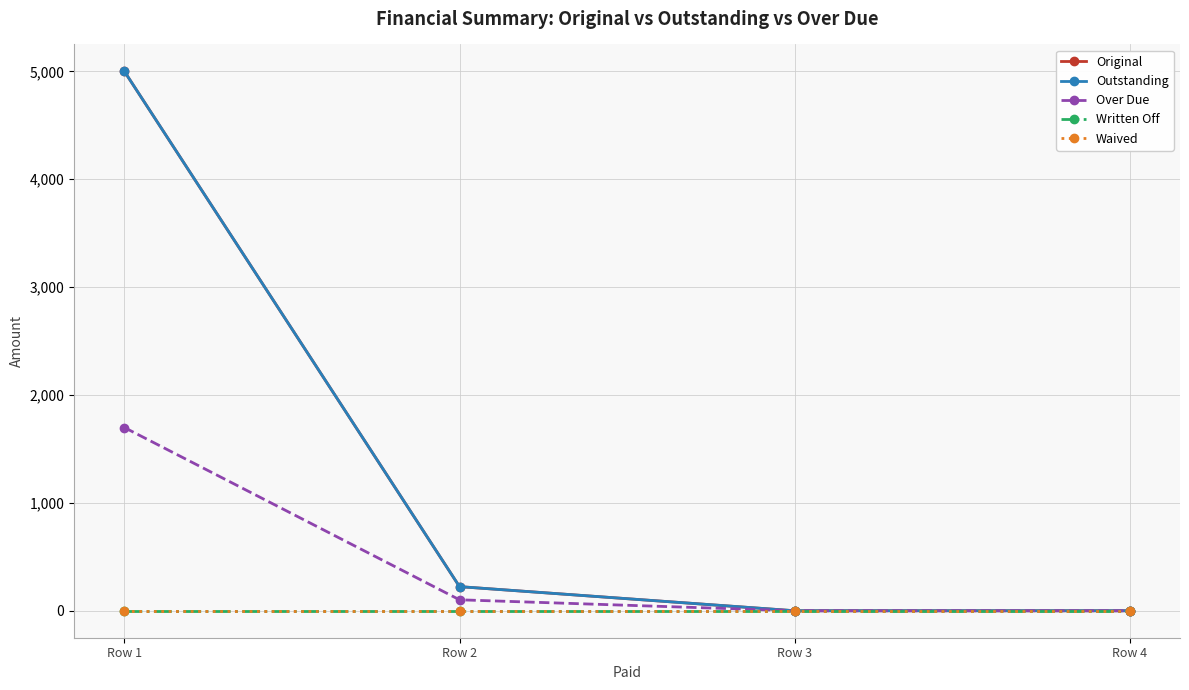

True or false: Original and Waived cross at least once.

False